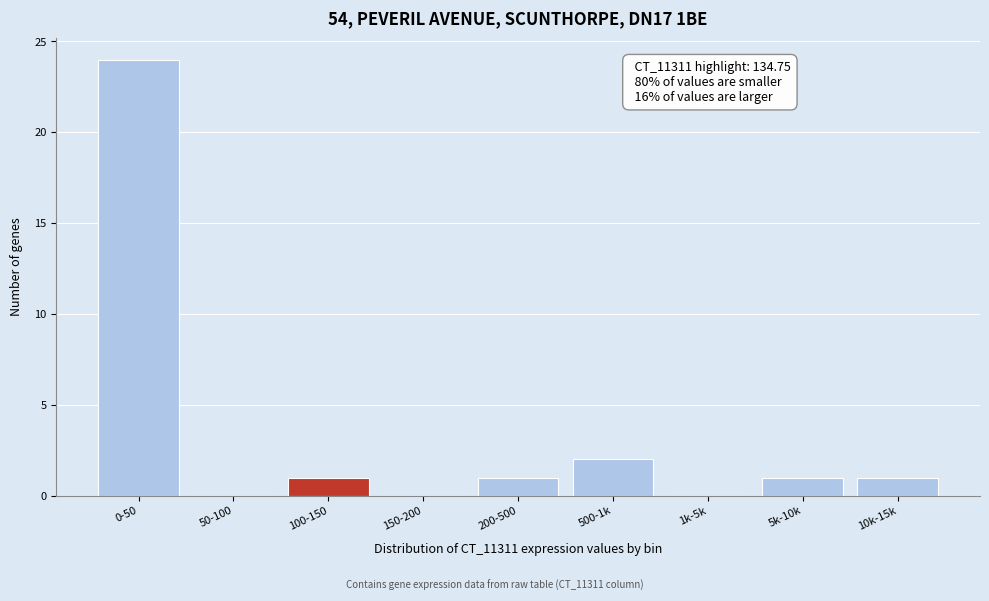

Reading right to left, what are all the values shown in this chart?

10k-15k=1	5k-10k=1	1k-5k=0	500-1k=2	200-500=1	150-200=0	100-150=1	50-100=0	0-50=24